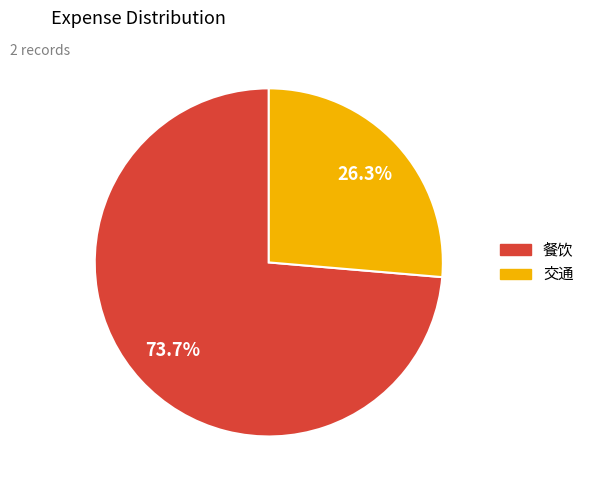

What is the smallest slice in the pie chart?

交通